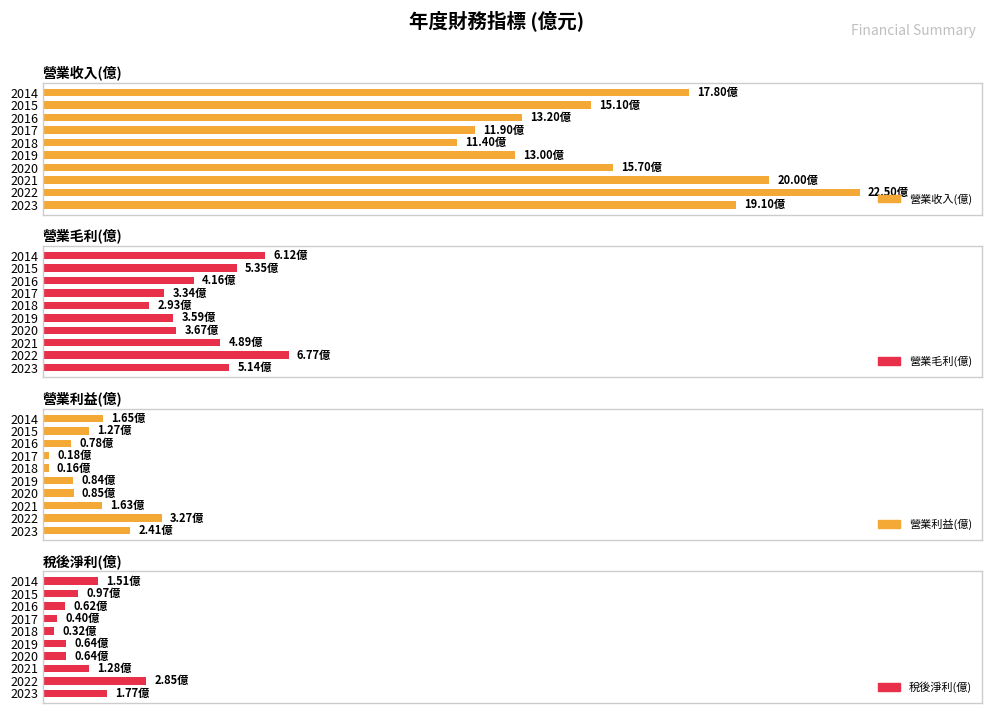

True or false: 稅後淨利(億) has a value of 0.6 at 2016.

True